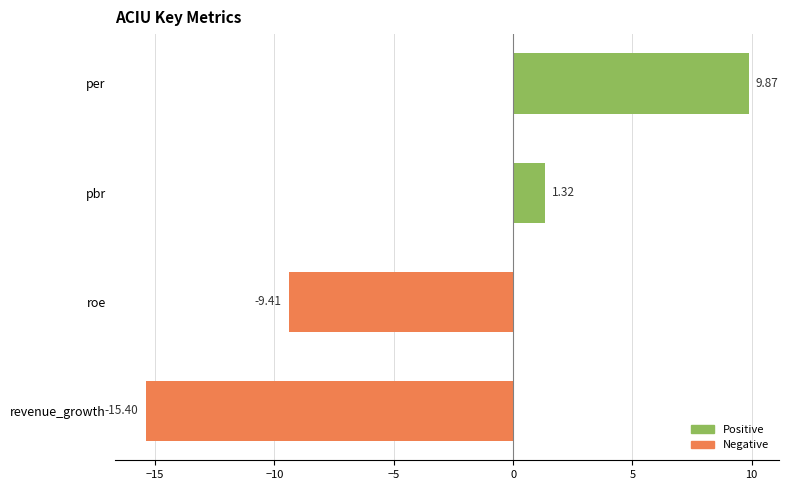

What is the sum of all values?

-13.6